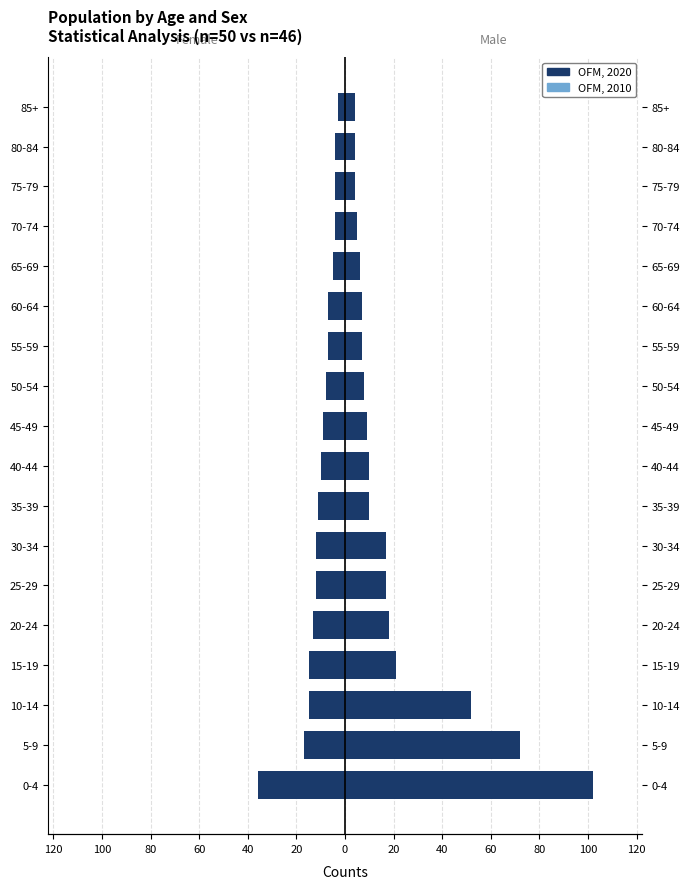

Where is OFM, 2010 nearest to the value -10?

35-39